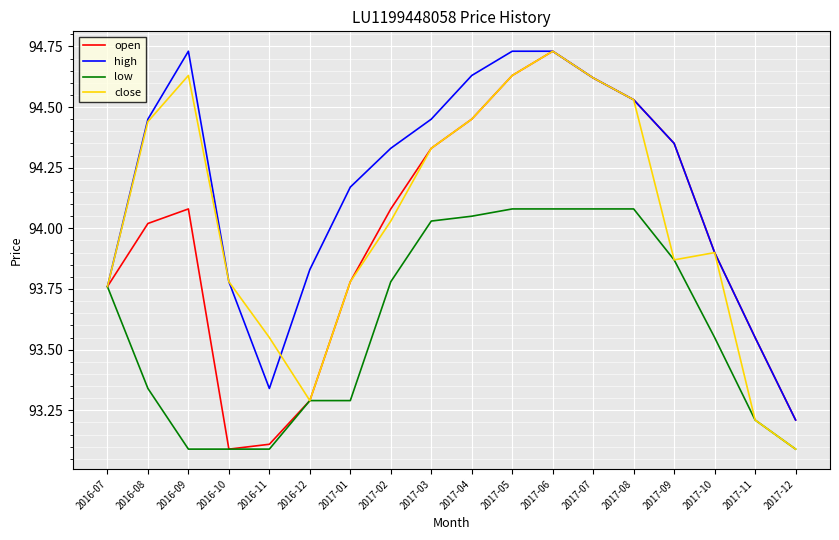

What is the spread (max minus min) of values at 2017-10?

0.4